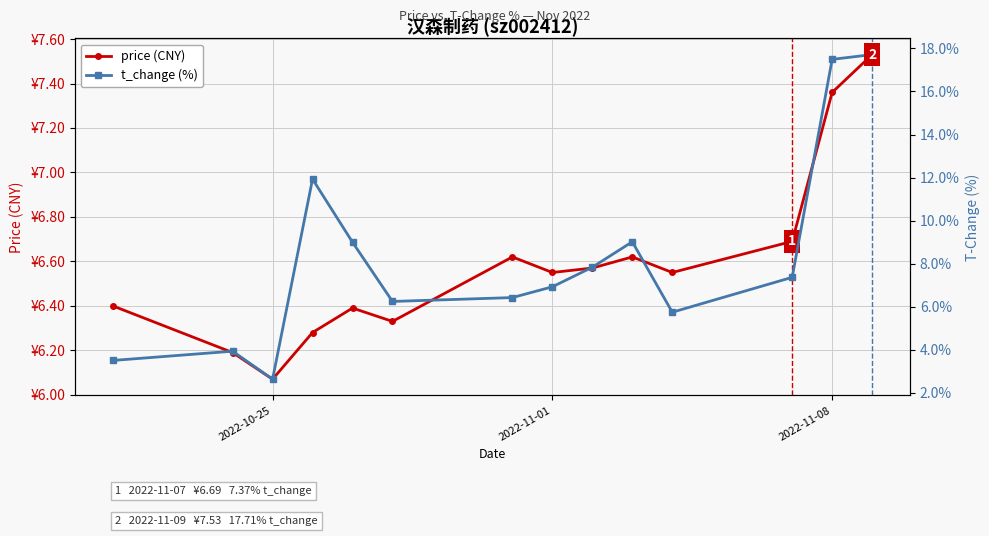

List the series in order of their overall mean, lowest first.

price (CNY), t_change (%)